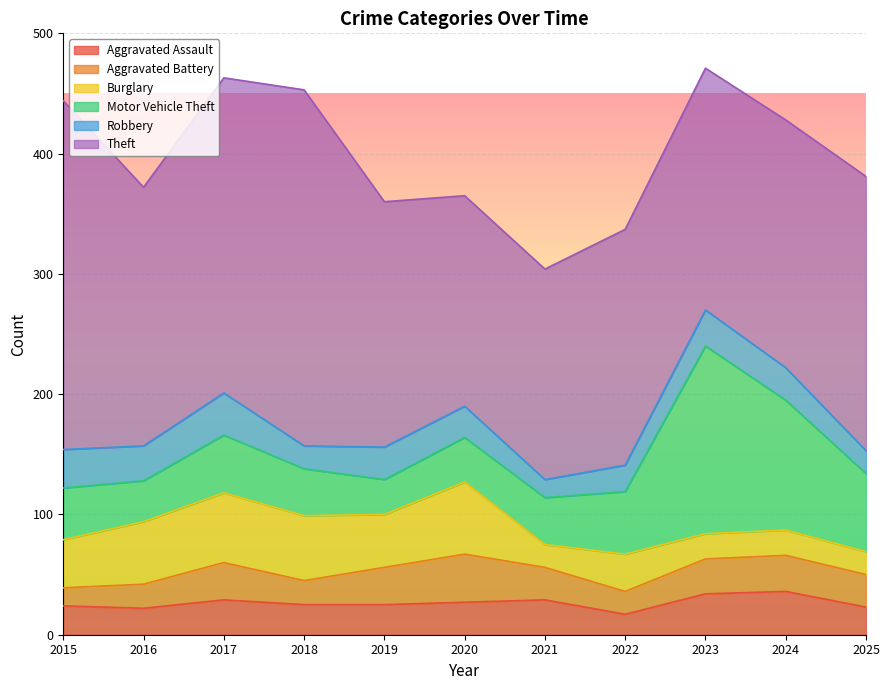

How many interior local peaks does the Burglary series have?

3